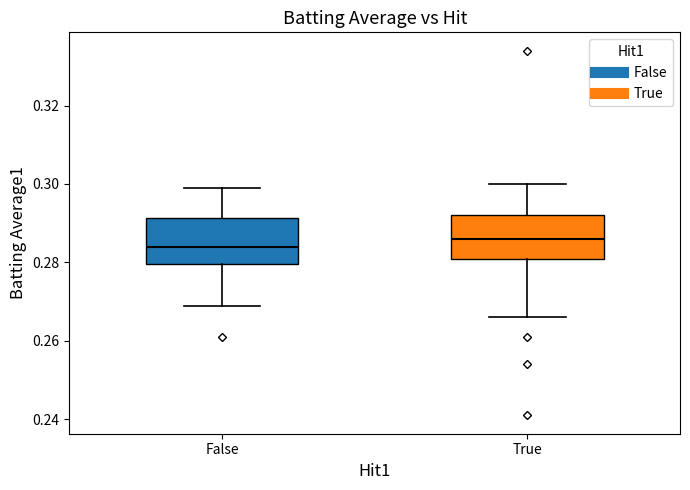

Where does the upper whisker of the box for False end on the y-axis? The values are not printed on the chart, so give them approximately, as read against the axis.

0.300